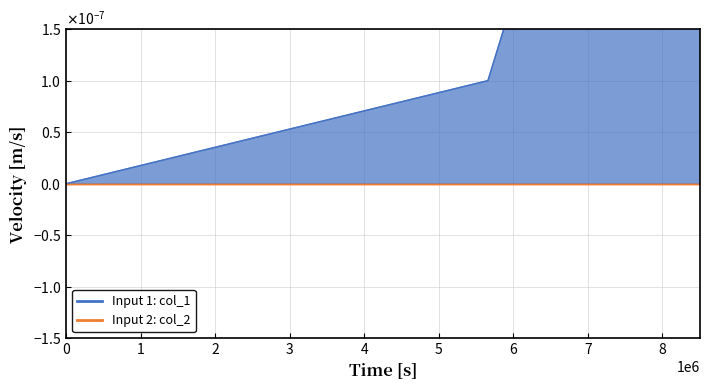

The value at 1565316605 is 0.0. True or false?

False